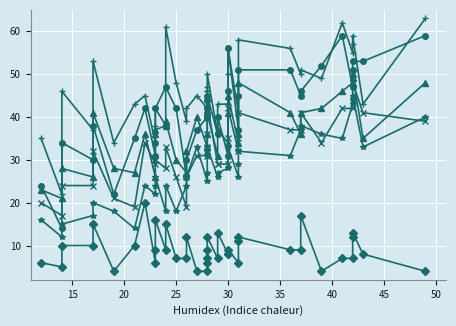

The Girls Intensive 13 Year Old (%) series shows 43 at 25. True or false?

False